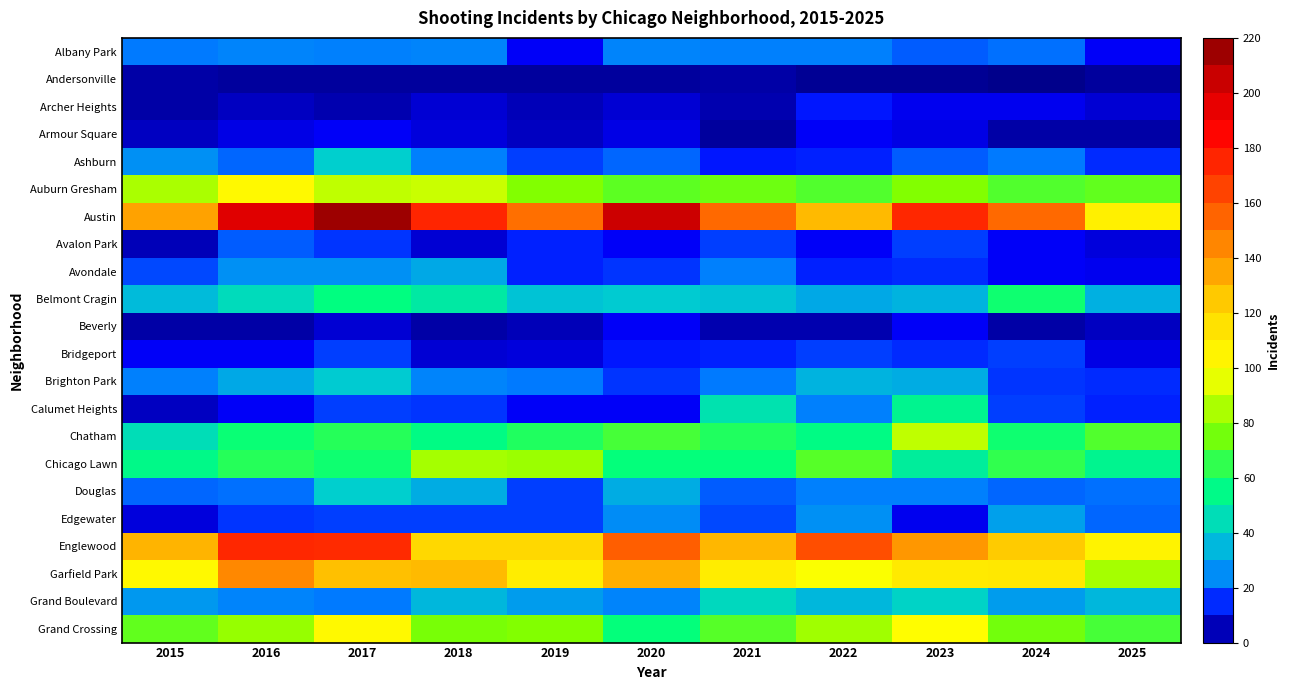

At 2022, list the series in order from smallest to largest.

Andersonville, Beverly, Armour Square, Avalon Park, Archer Heights, Ashburn, Avondale, Bridgeport, Albany Park, Calumet Heights, Douglas, Edgewater, Belmont Cragin, Brighton Park, Grand Boulevard, Chatham, Auburn Gresham, Chicago Lawn, Grand Crossing, Garfield Park, Austin, Englewood